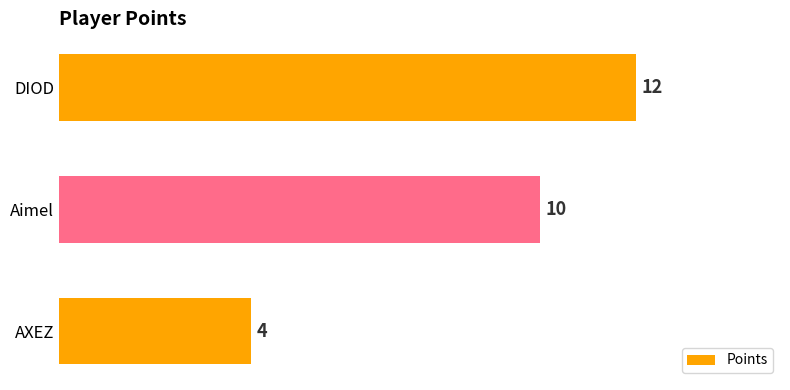

What is the average value?

9